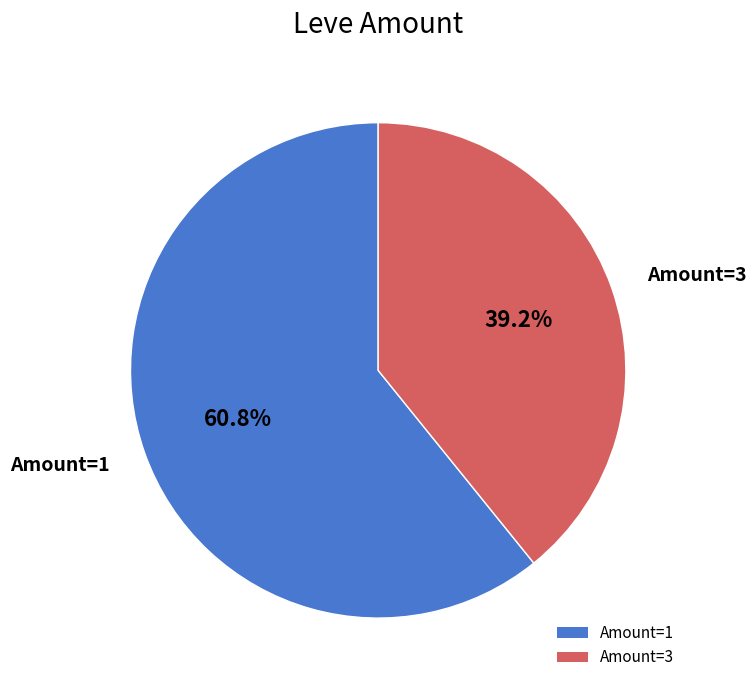

Does any single category account for the majority?

Yes